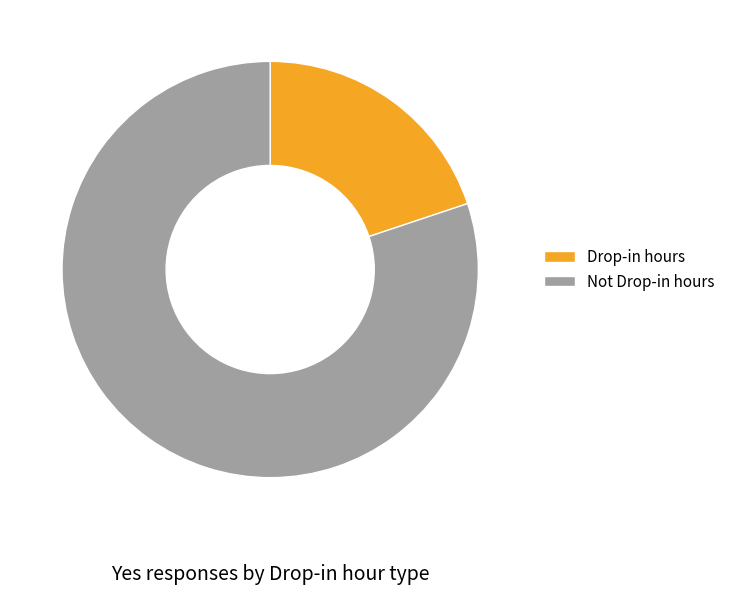

Is there any slice that represents more than half of the pie?

Yes